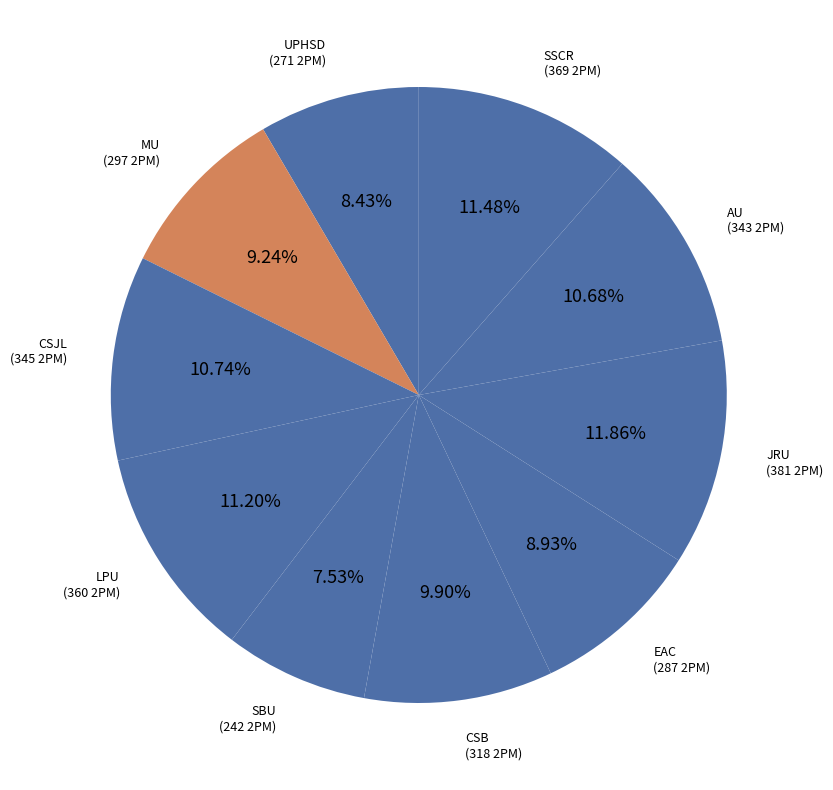

Combined, what portion of the pie is EAC and SSCR?

20.4%